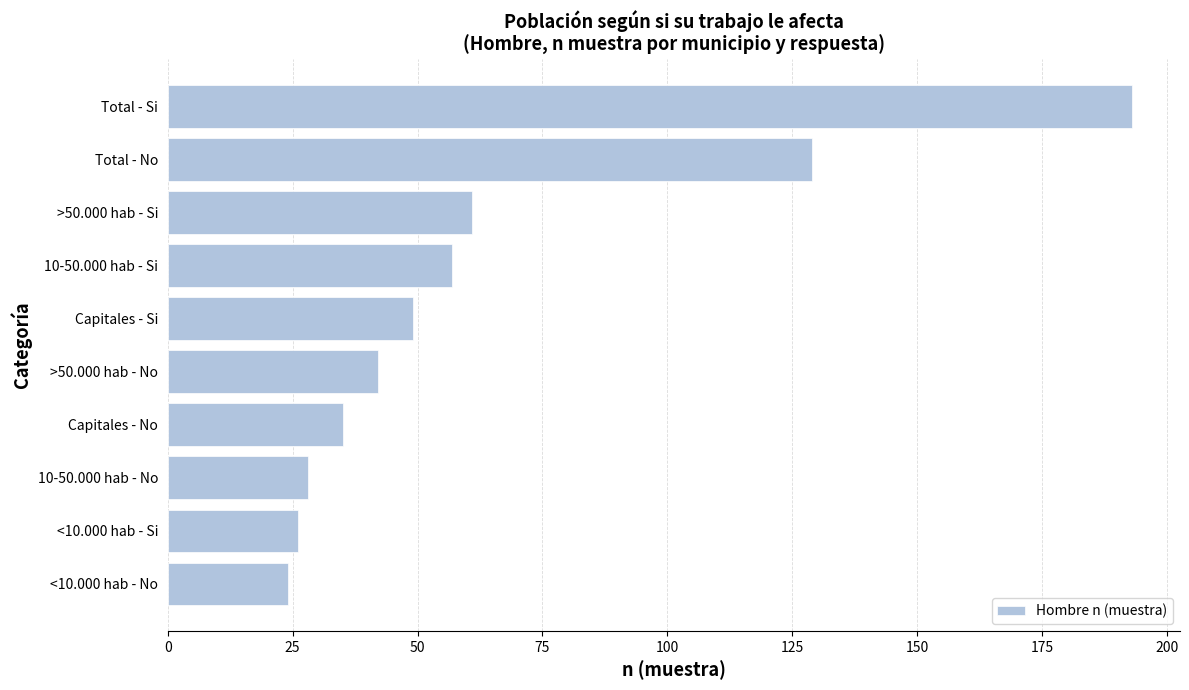

Rank the categories by value from lowest to highest.

<10.000 hab - No, <10.000 hab - Si, 10-50.000 hab - No, Capitales - No, >50.000 hab - No, Capitales - Si, 10-50.000 hab - Si, >50.000 hab - Si, Total - No, Total - Si